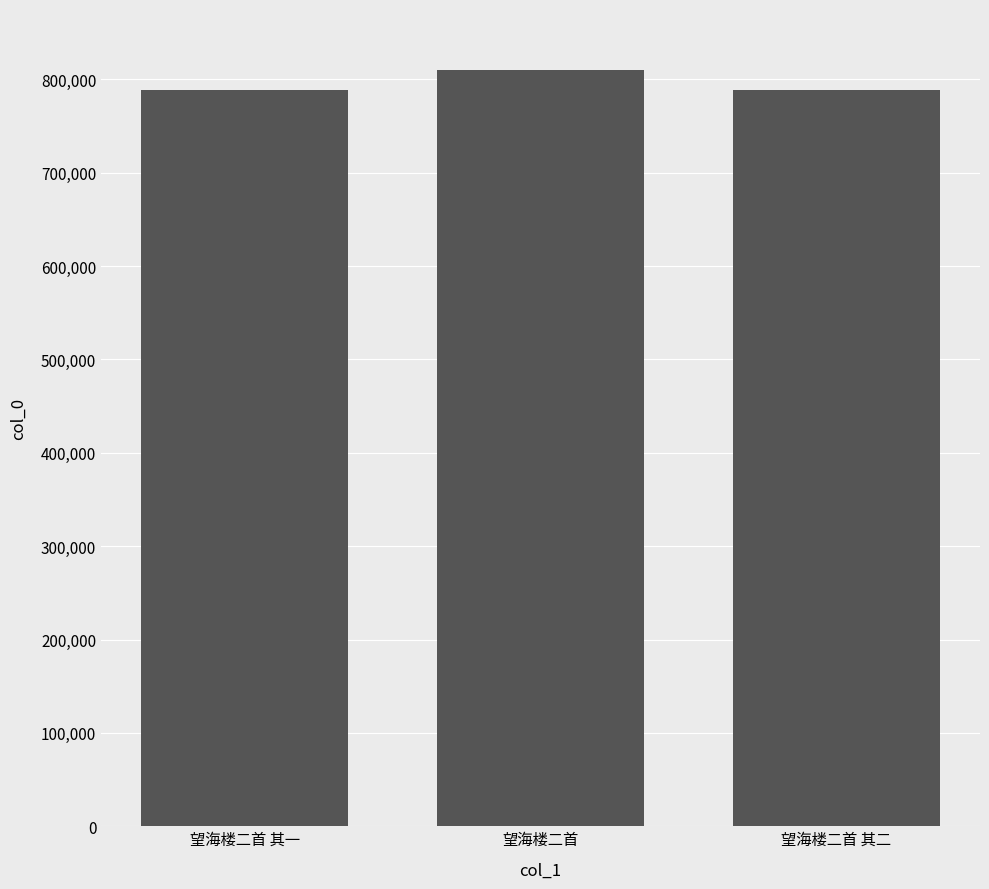

Read the value at 望海楼二首 其二.

788028